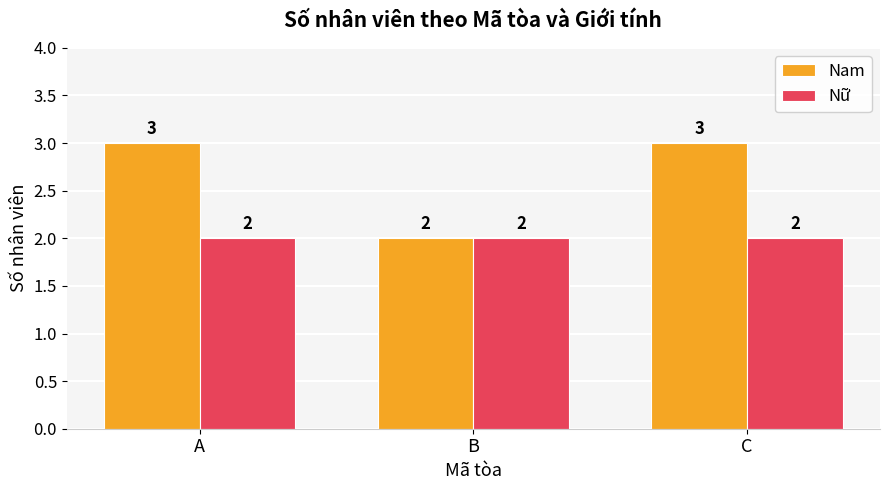

How many groups of bars are there?

3